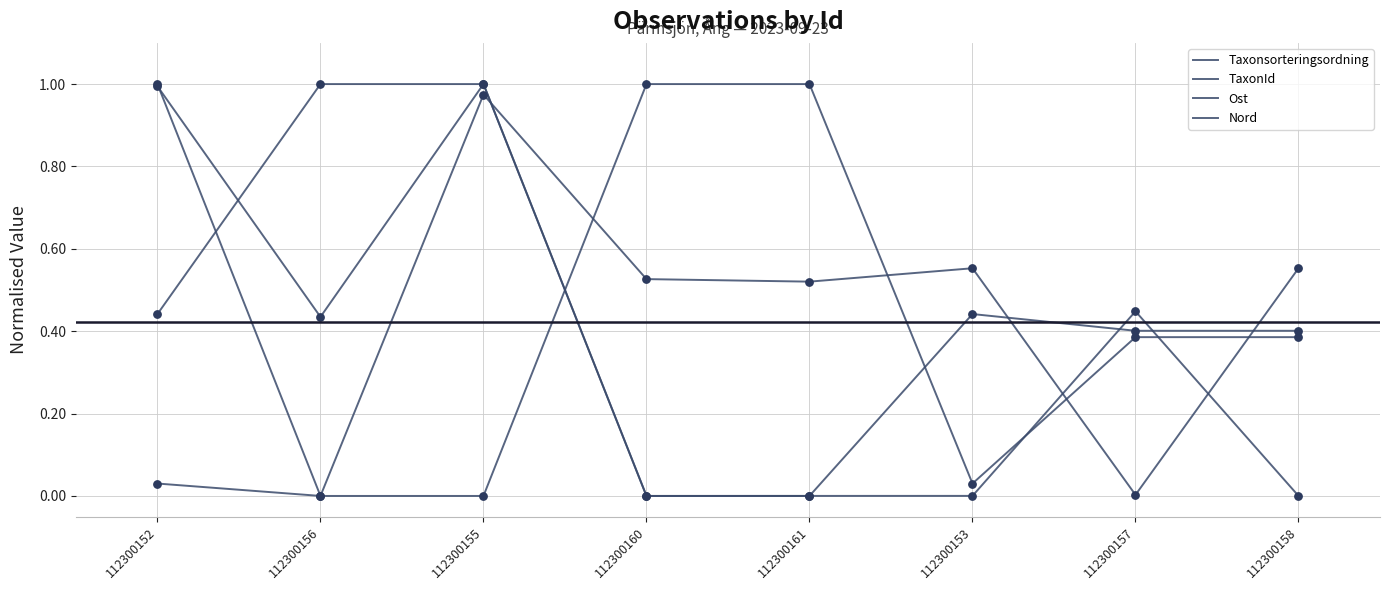

What is the total value across all series at 112300152?

2.5